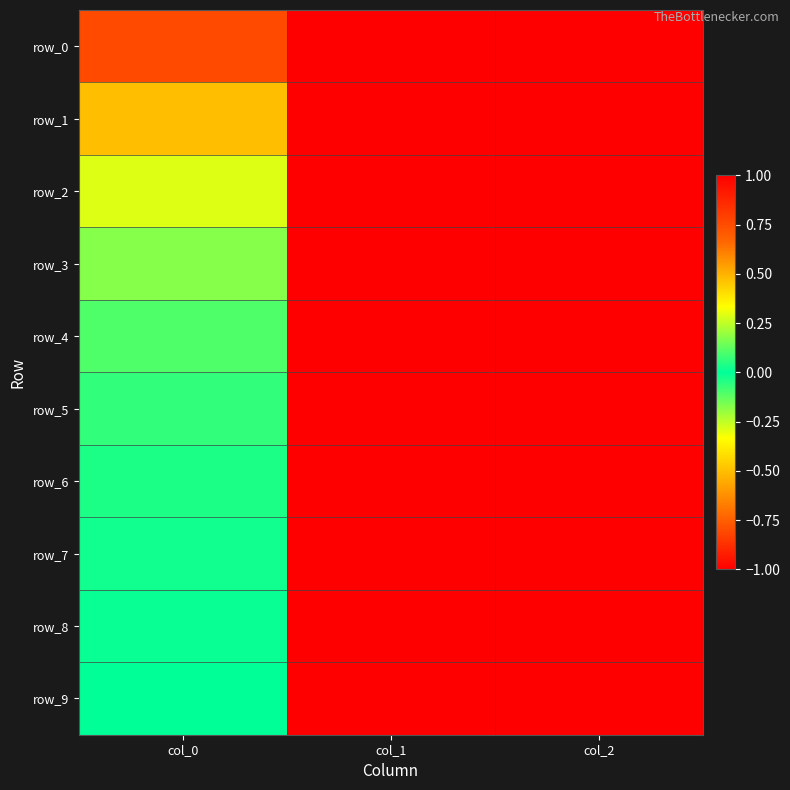

At how many categories does at least one series exceed 0?

2